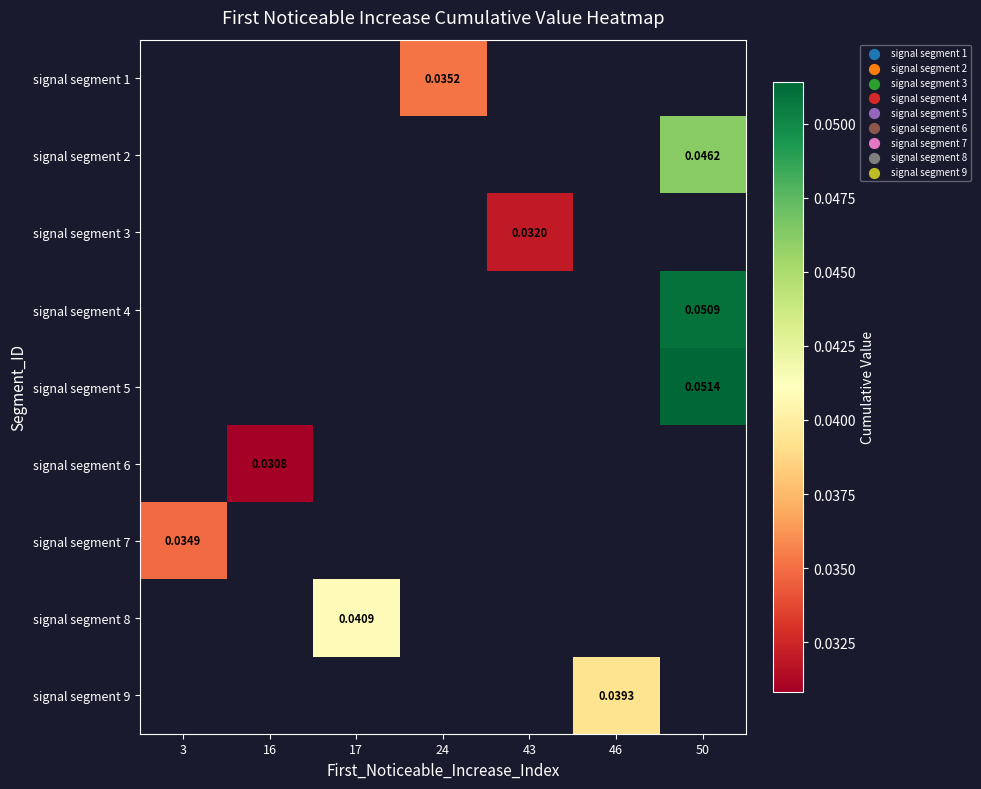

How many categories are shown in the chart?

7